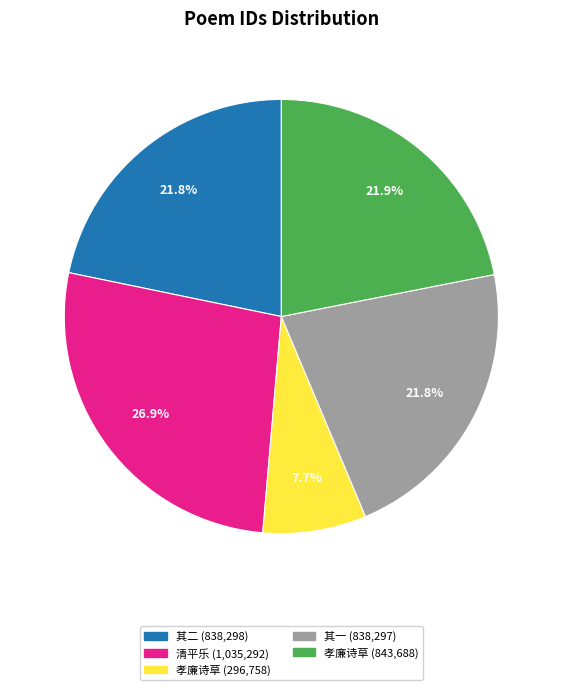

Does any single category account for the majority?

No